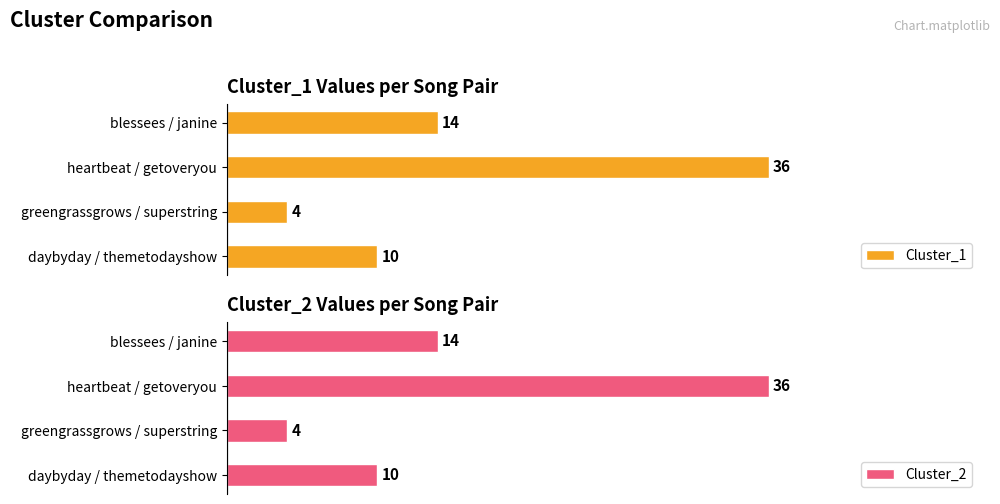

Where is Cluster_1 nearest to the value 20?

blessees / janine